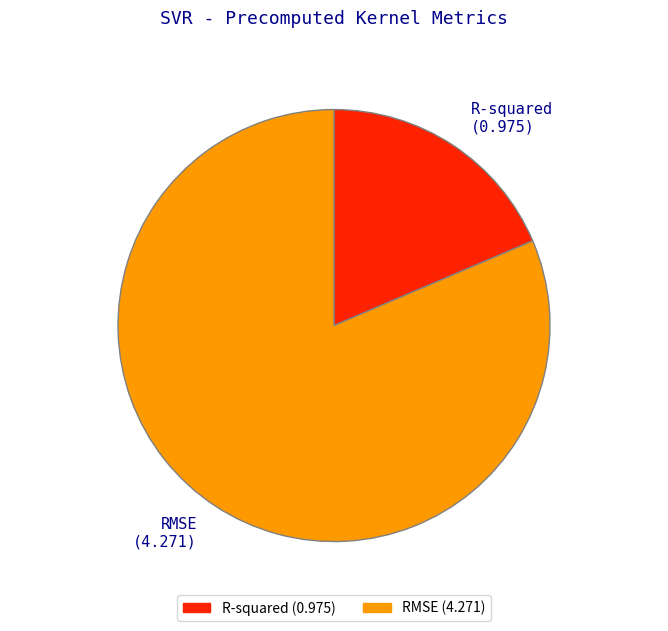

Count the number of slices in the pie.

2